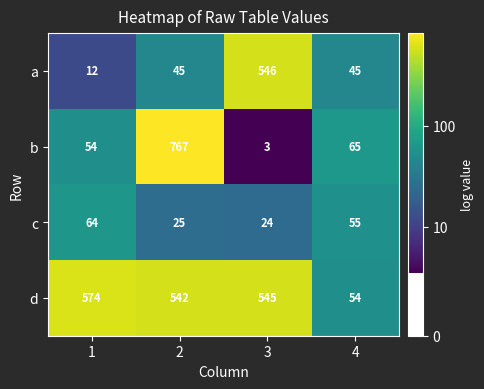

At how many categories does at least one series exceed 229?

3